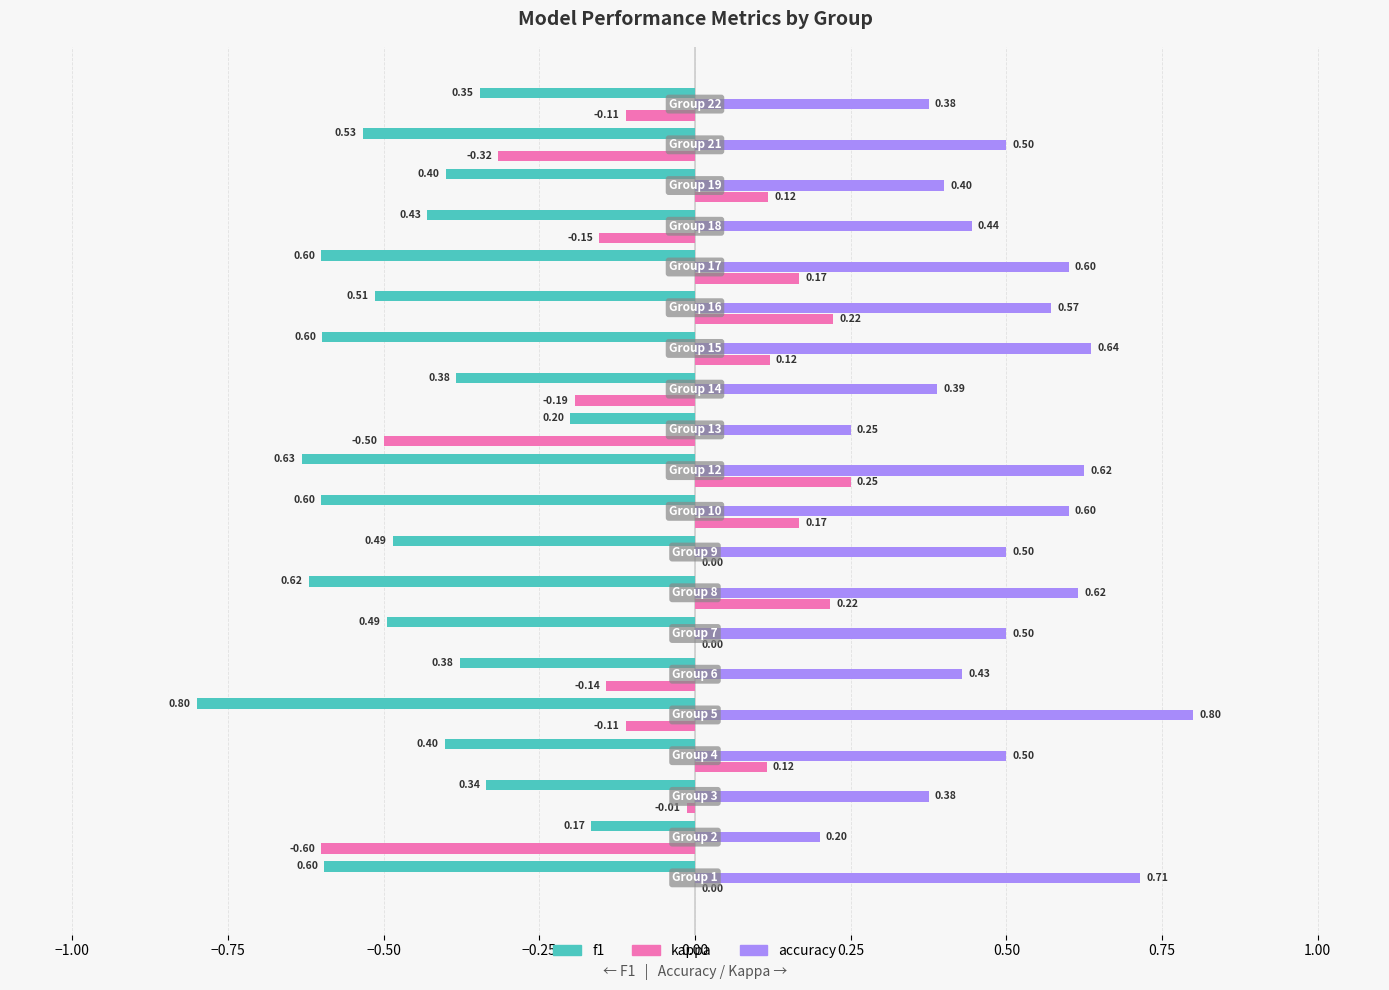

What are all the series names shown in the legend?

f1, kappa, accuracy